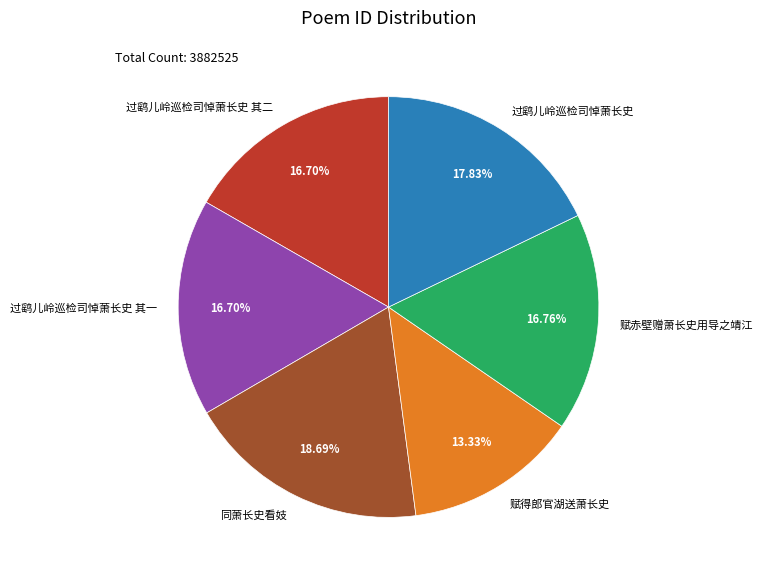

To the nearest percent, what is the difference between the largest and smallest slice percentages?

5%